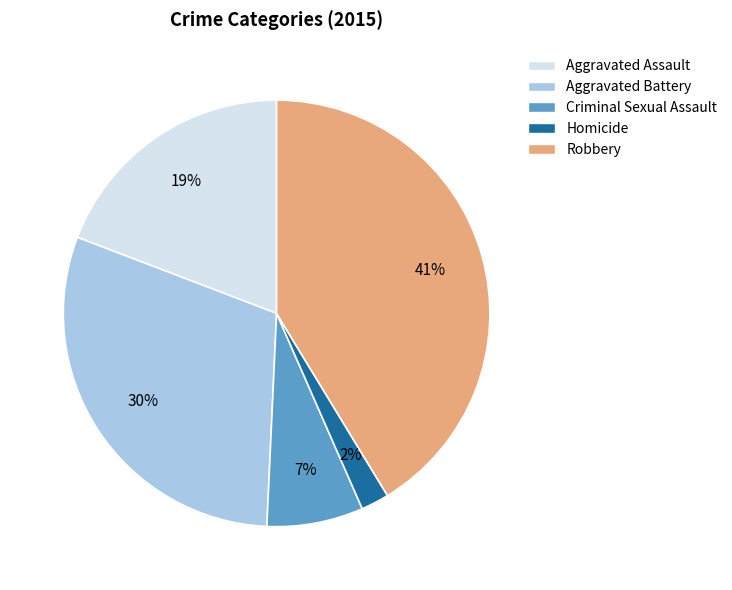

What is the smallest slice in the pie chart?

Homicide